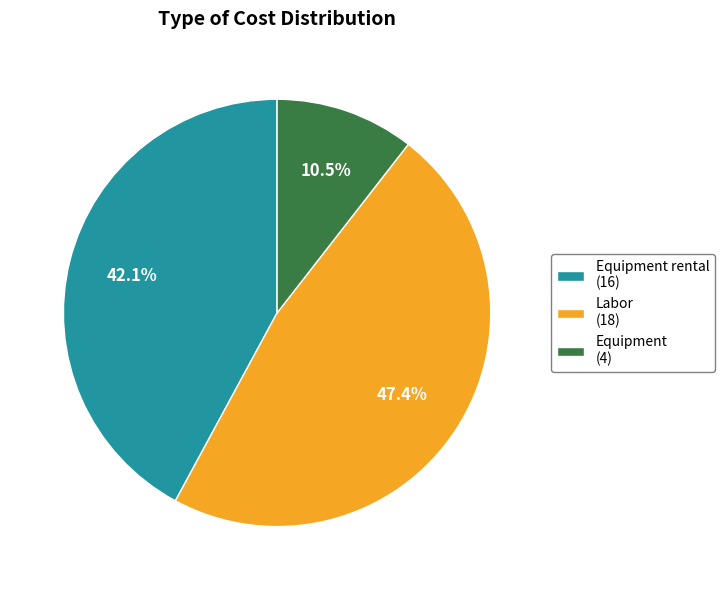

Approximately how many times larger is the value at Equipment rental (16) compared to Labor (18)?

0.9